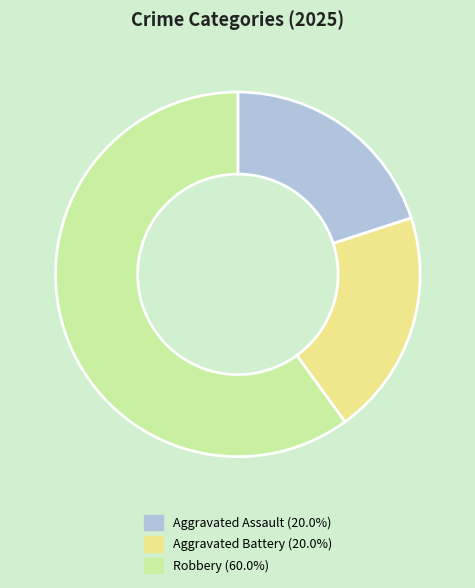

True or false: Aggravated Battery accounts for 20% of the total.

True